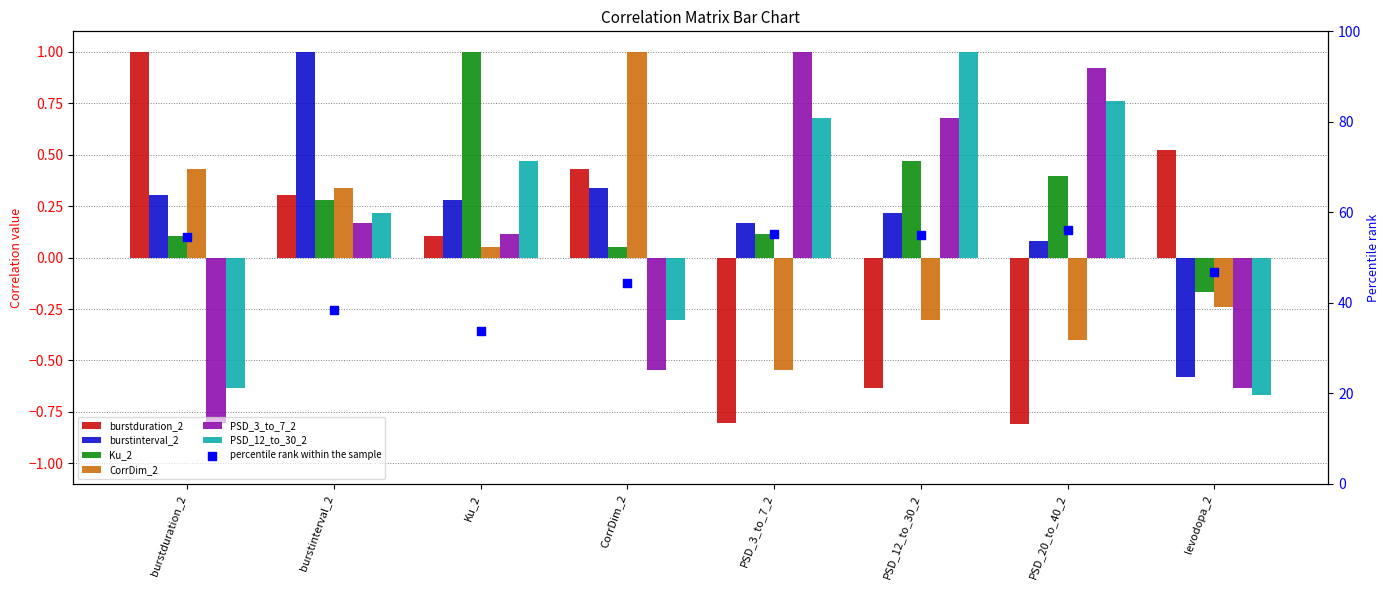

What is the total value across all series at PSD_12_to_30_2?

1.4